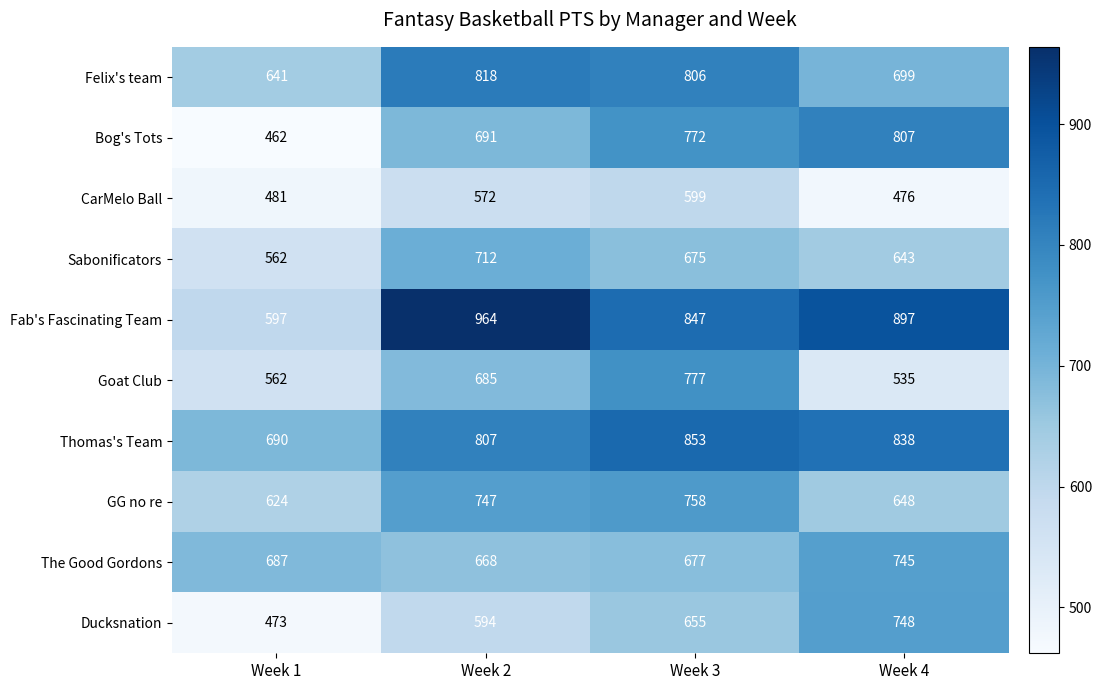

Which series has the largest range (max minus min)?

Fab's Fascinating Team